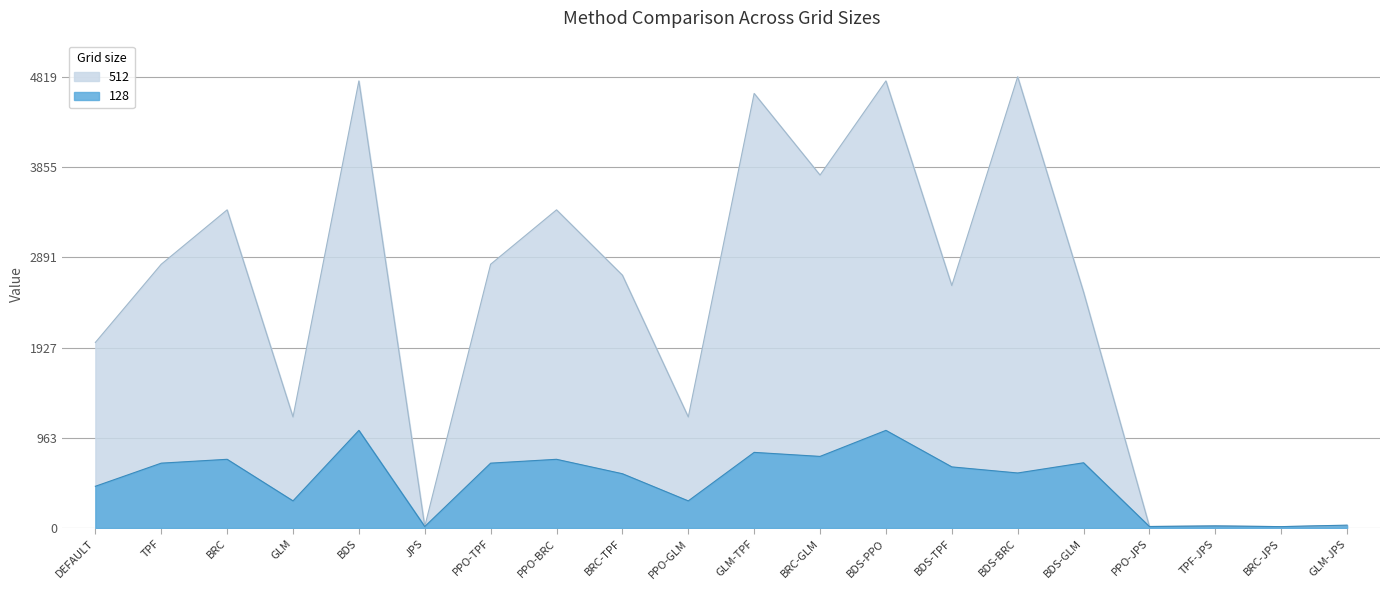

How many lines are shown in the chart?

2